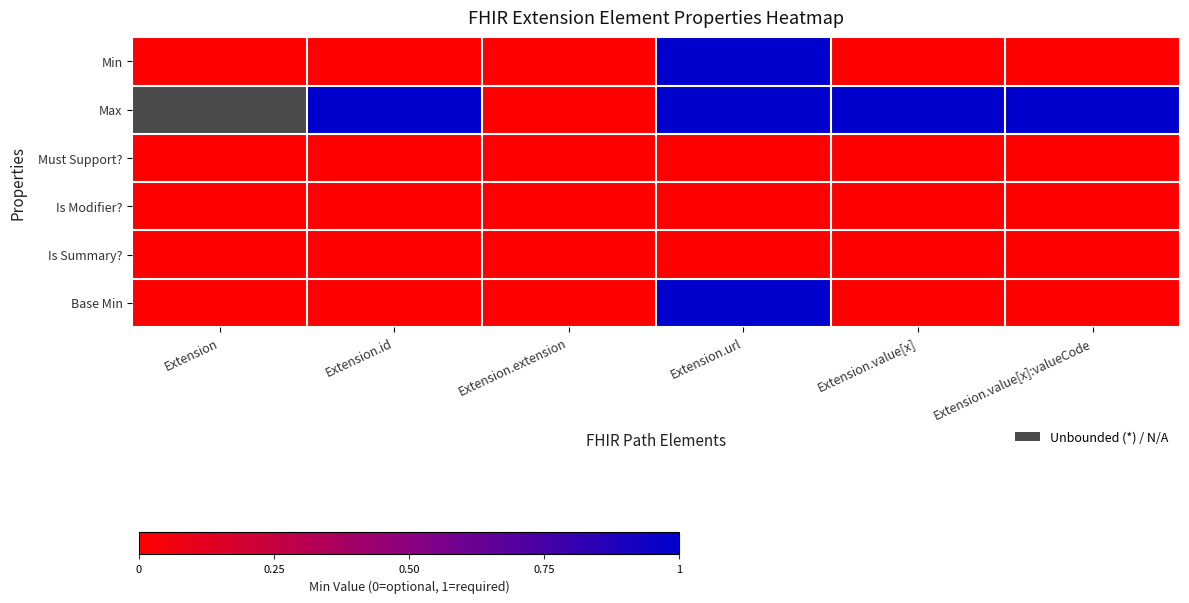

Which series changed the most between Extension and Extension.url?

Min